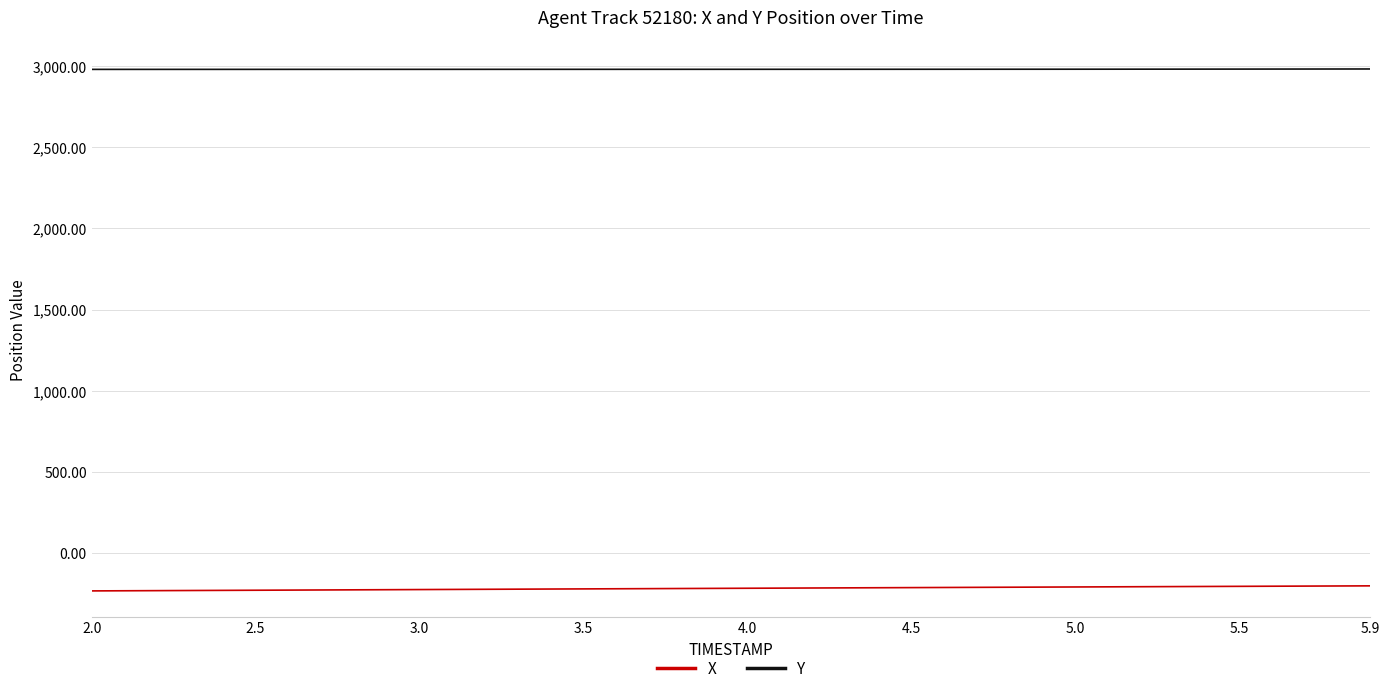

True or false: X and Y cross at least once.

False